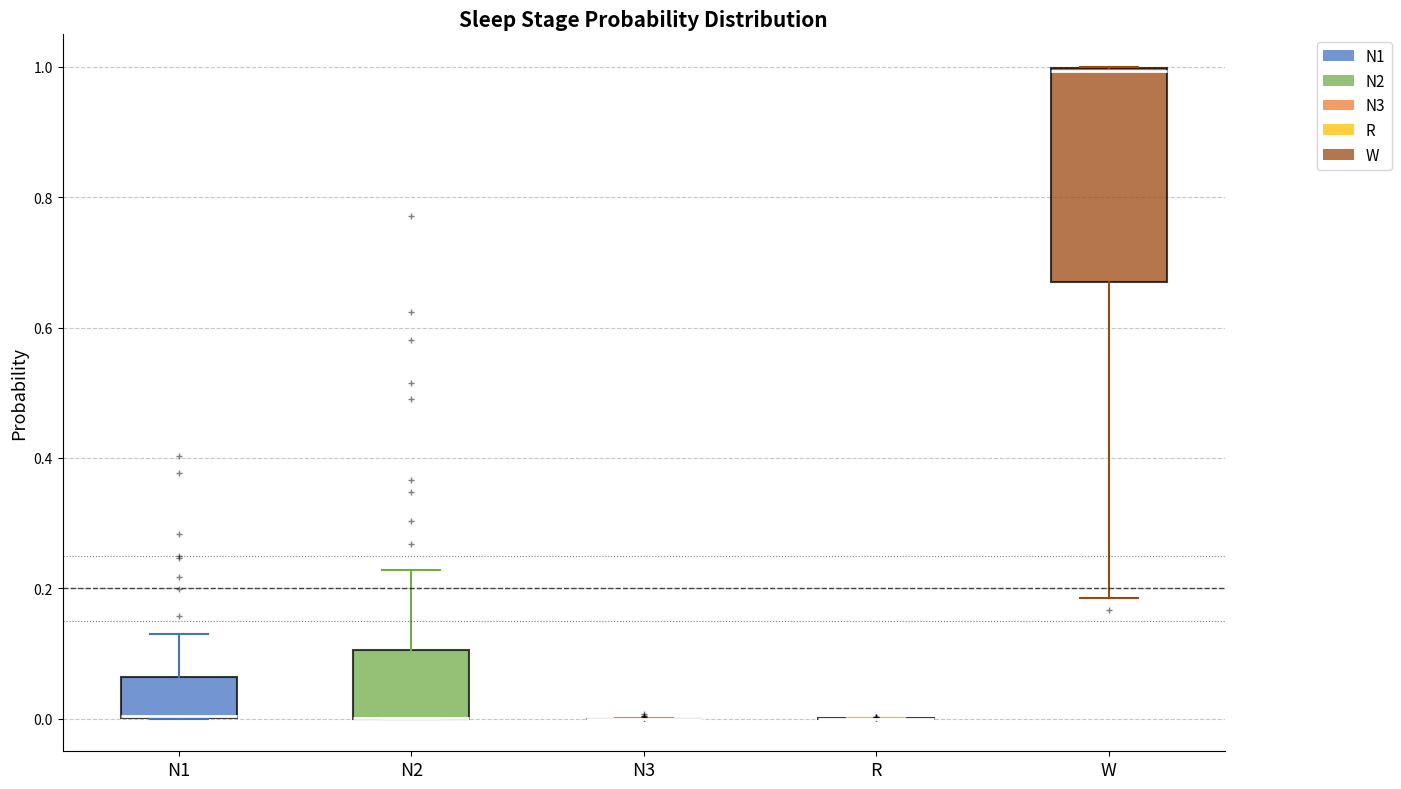

Where does the upper whisker of the box for N2 end on the y-axis? The values are not printed on the chart, so give them approximately, as read against the axis.

0.22